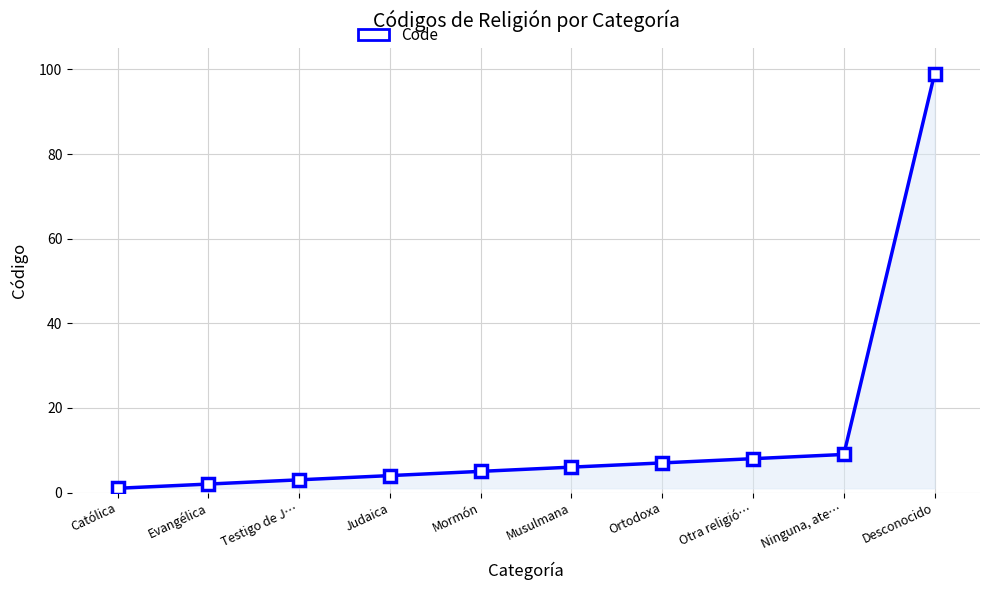

What position from the right is Evangélica?

9